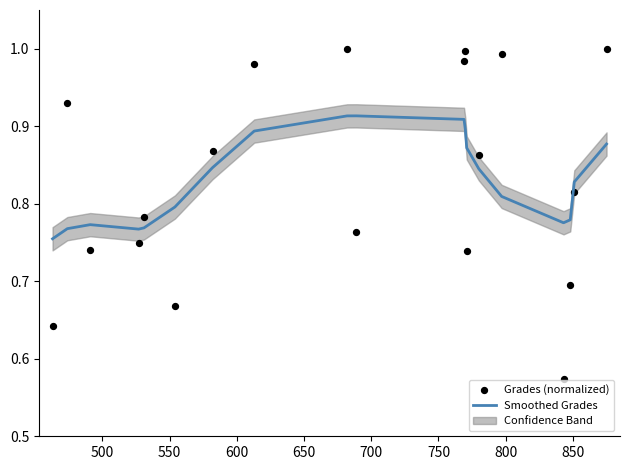

Which series reaches the maximum Y coordinate?

Grades (normalized)